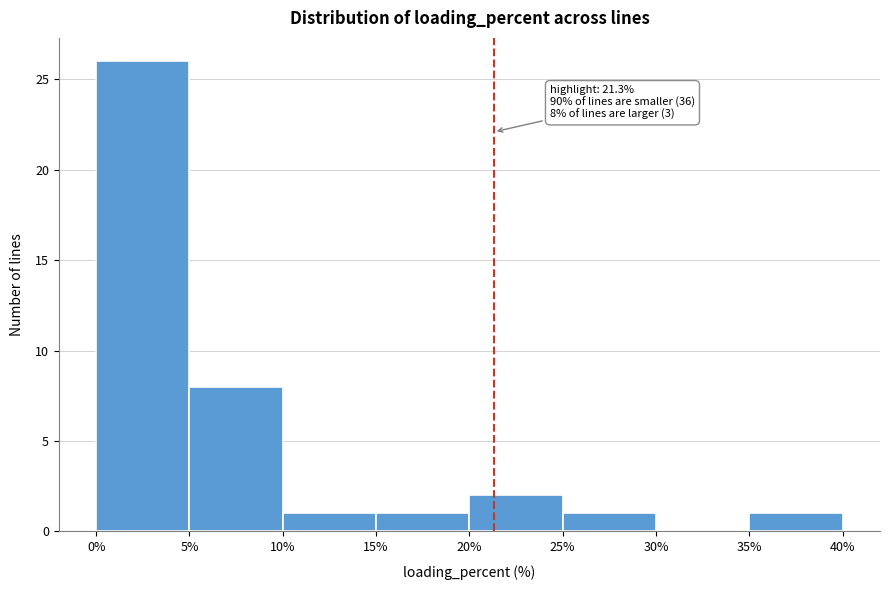

Over which range of the x-axis is the bar tallest?

0% to 5%